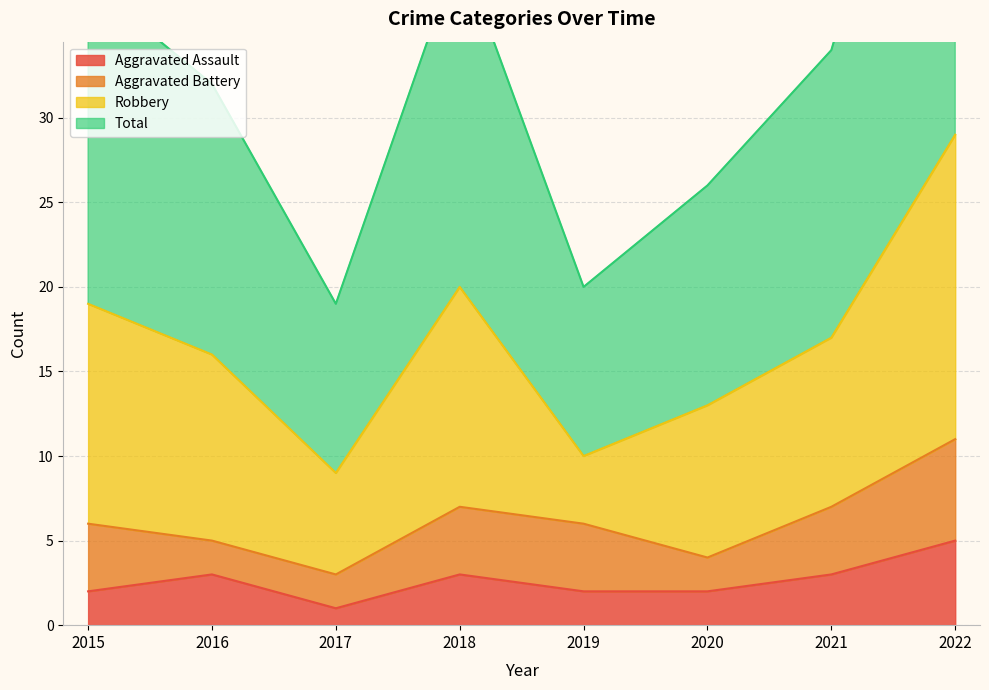

Which category has the highest value in the Aggravated Assault series?

2022